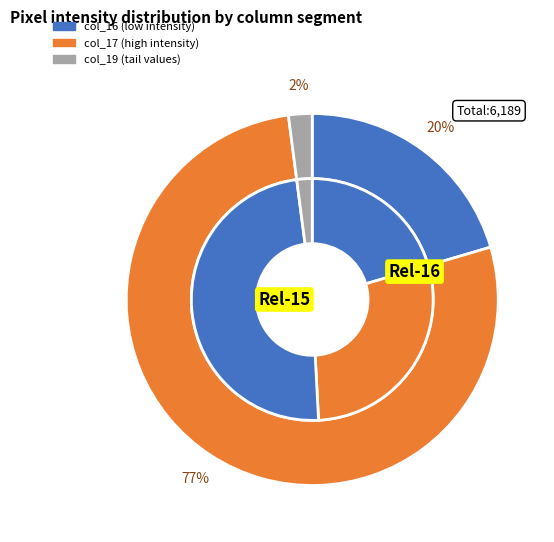

True or false: col_16 accounts for 31% of the total.

False